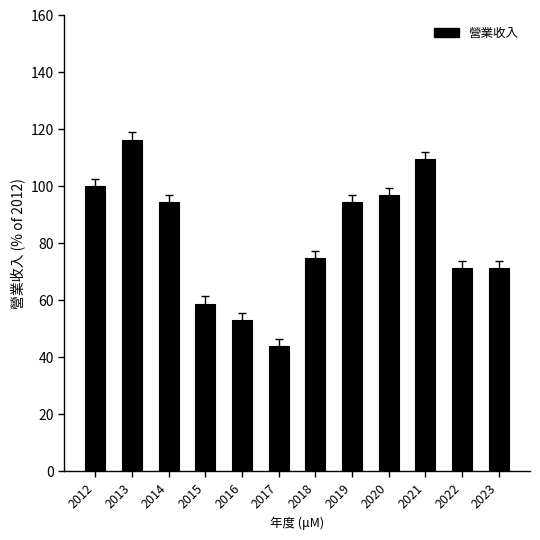

Read the value at 2015.

58.9